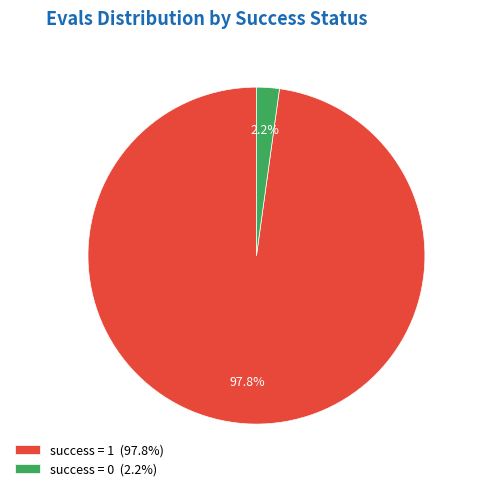

Is success = 0 (2.2%) the majority of the pie?

No